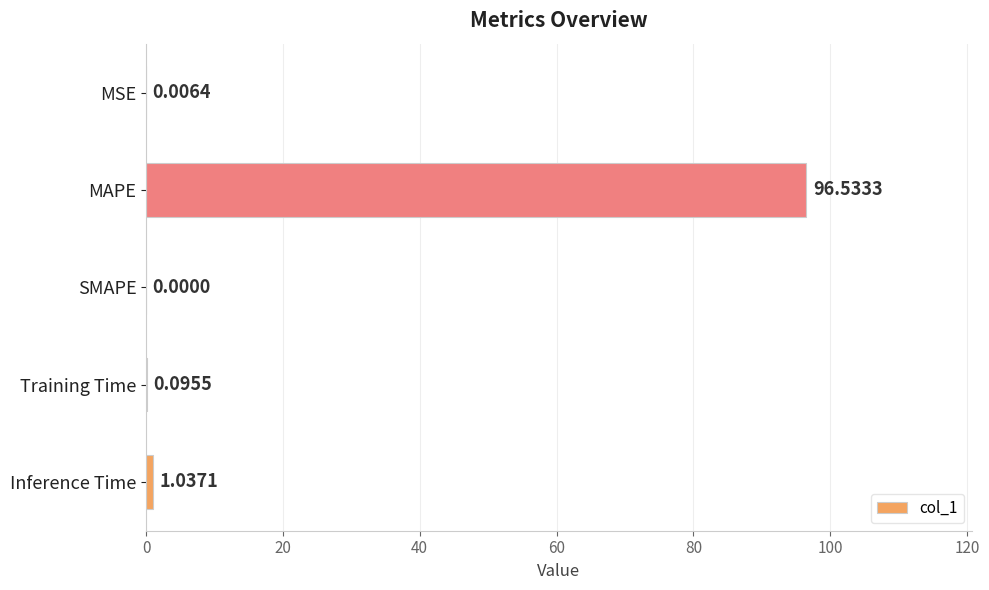

What is the change in value from MAPE to SMAPE?

-96.5